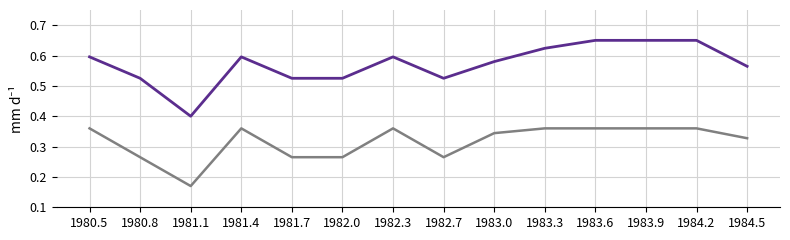

How many lines are shown in the chart?

2